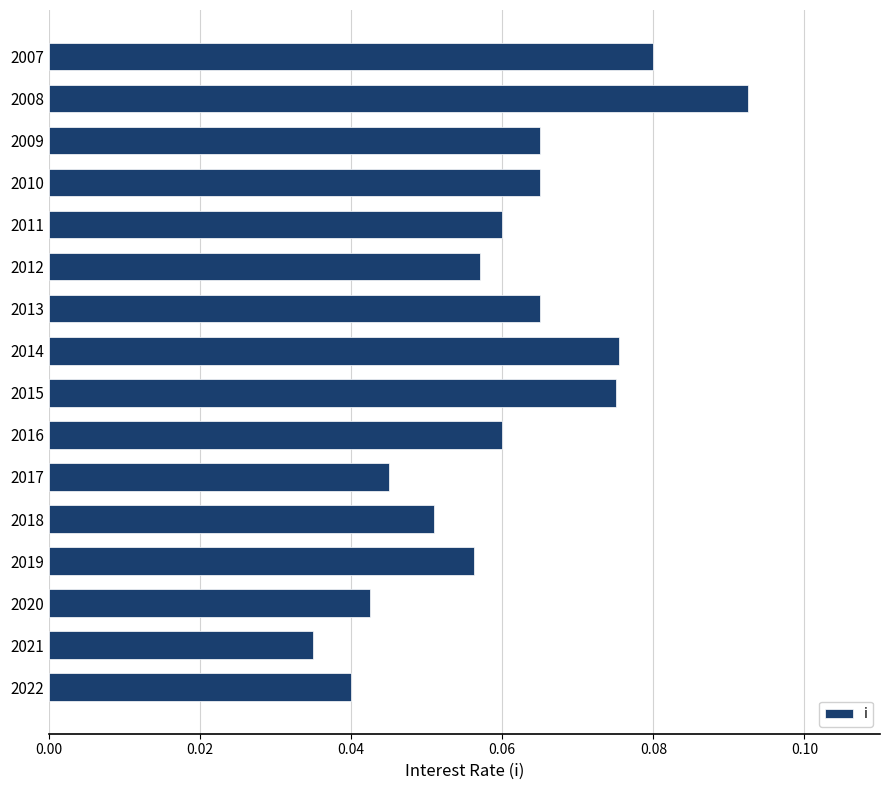

How many data points does each series have?

16